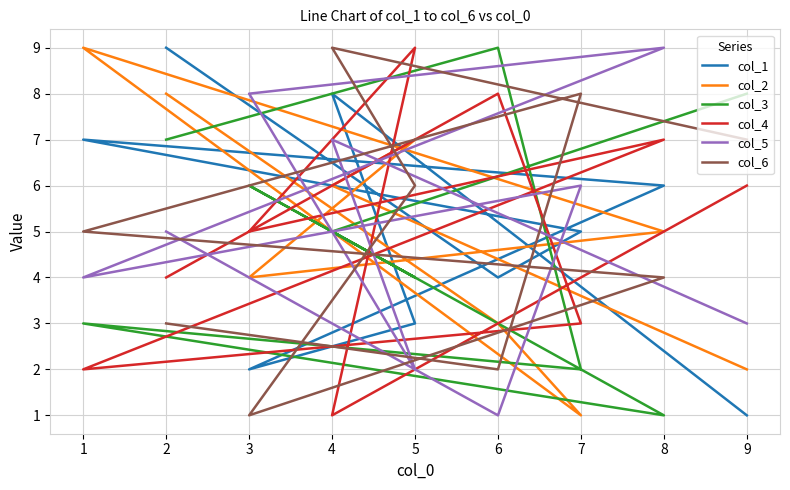

Reading left to right, extract all data points from this chart.

col_1: 1=7	2=9	3=2	4=8	5=3	6=4	7=5	8=6	9=1
col_2: 1=9	2=8	3=4	4=6	5=7	6=3	7=1	8=5	9=2
col_3: 1=3	2=7	3=6	4=5	5=4	6=9	7=2	8=1	9=8
col_4: 1=2	2=4	3=5	4=1	5=9	6=8	7=3	8=7	9=6
col_5: 1=4	2=5	3=8	4=7	5=2	6=1	7=6	8=9	9=3
col_6: 1=5	2=3	3=1	4=9	5=6	6=2	7=8	8=4	9=7